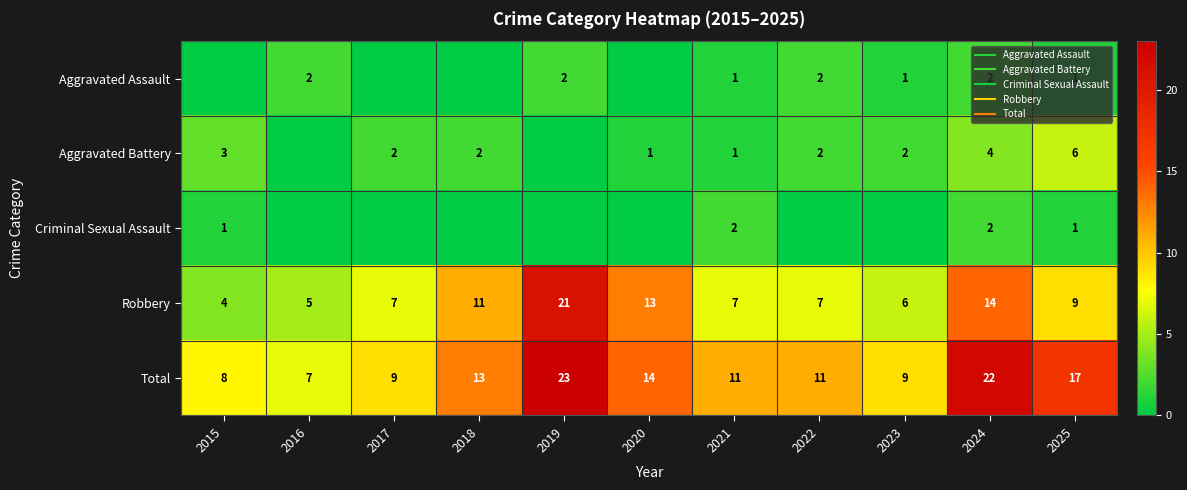

Read the Robbery value at 2024, to the nearest 10.

10